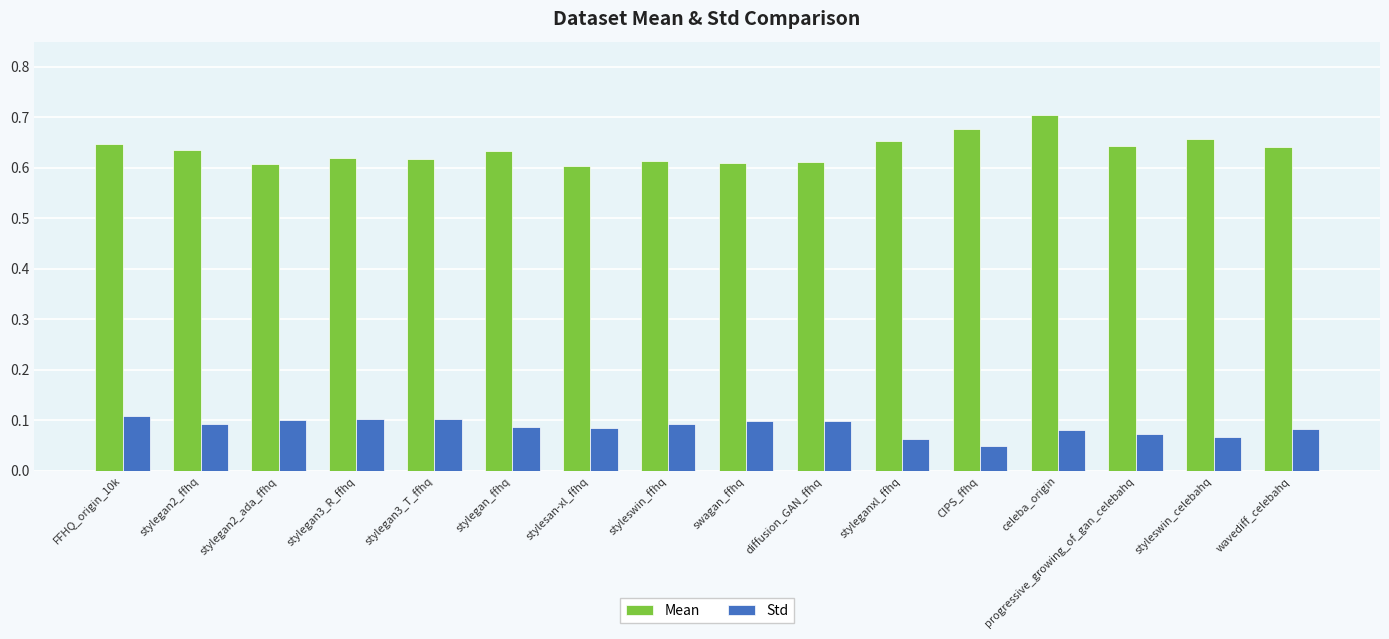

The value of Mean at stylegan3_R_ffhq is 0.6. True or false?

True